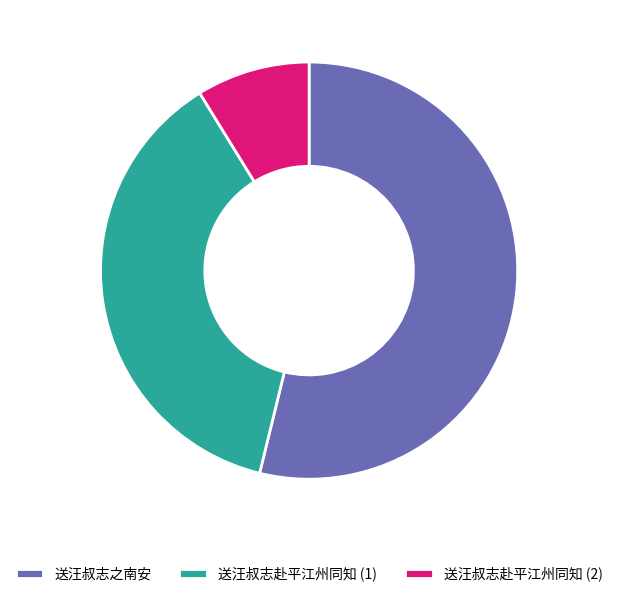

Rank the categories by value from highest to lowest.

送汪叔志之南安, 送汪叔志赴平江州同知 (1), 送汪叔志赴平江州同知 (2)